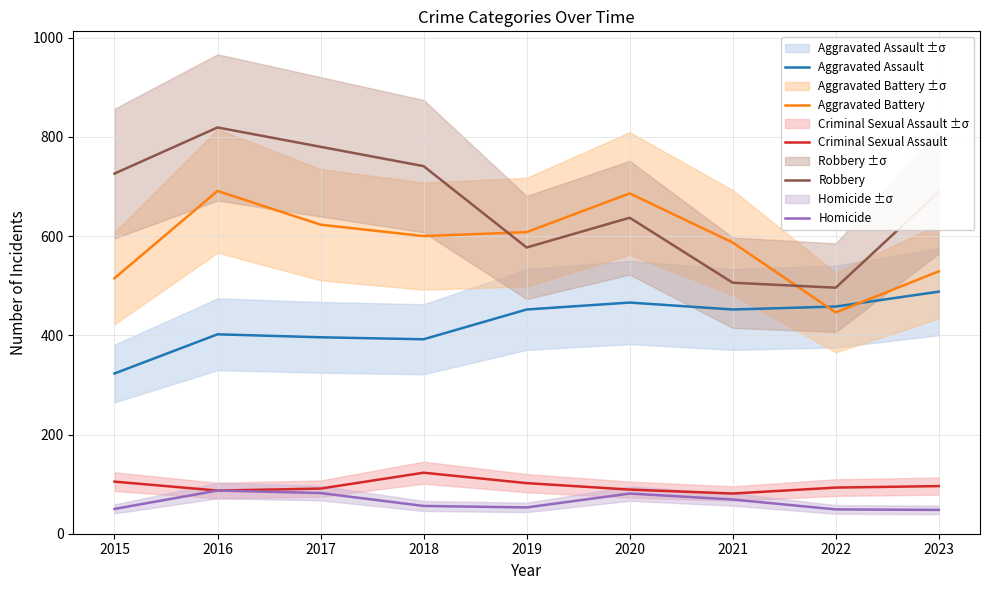

Count the number of categories in the chart.

9